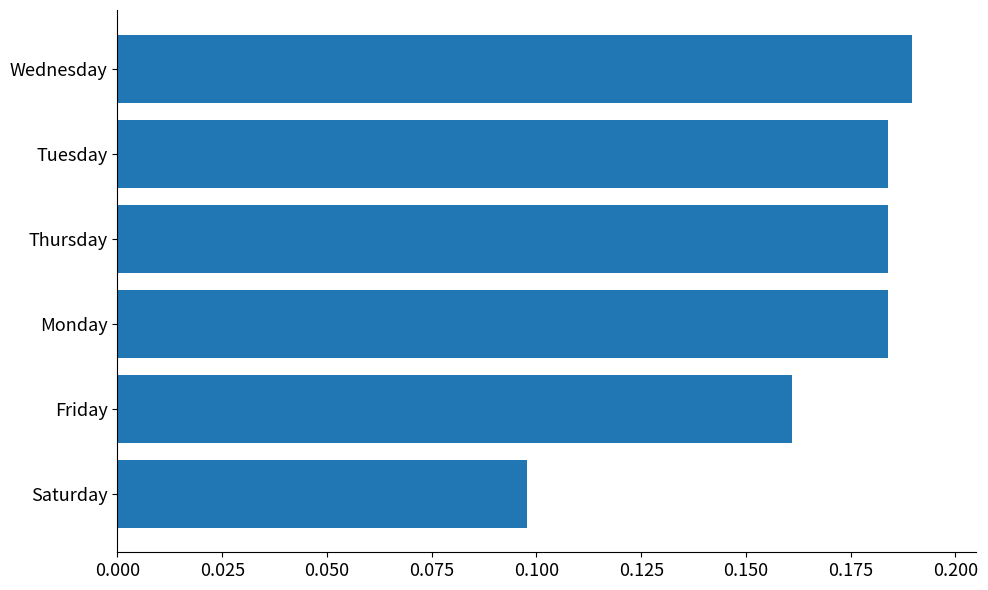

What is the sum of all values?

1.0